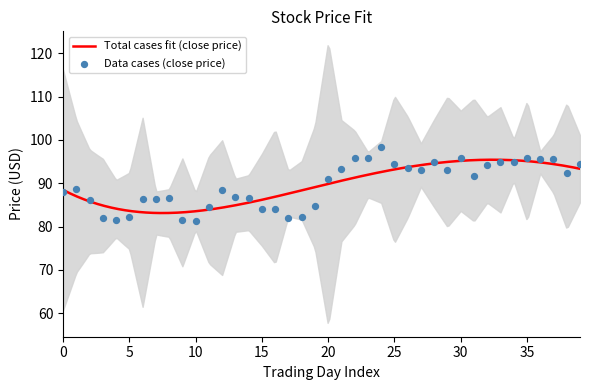

Which series contains the lowest Y value?

low